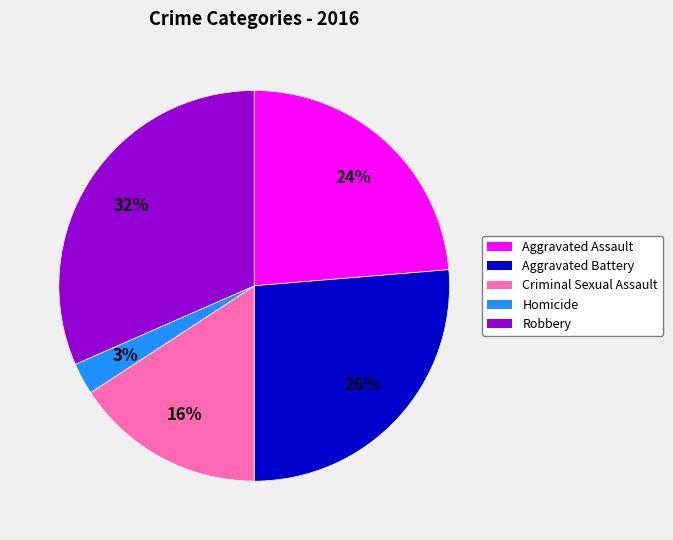

To the nearest percent, what portion does Criminal Sexual Assault represent?

16%